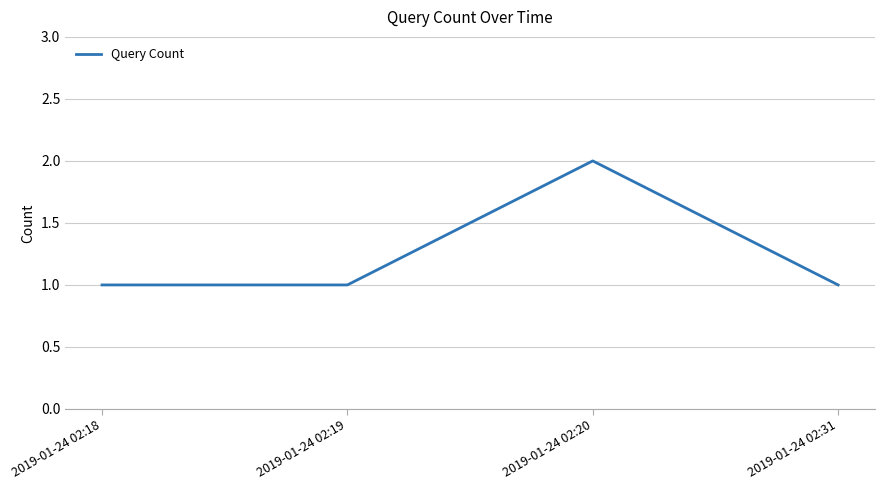

What is the sum of all values?

5